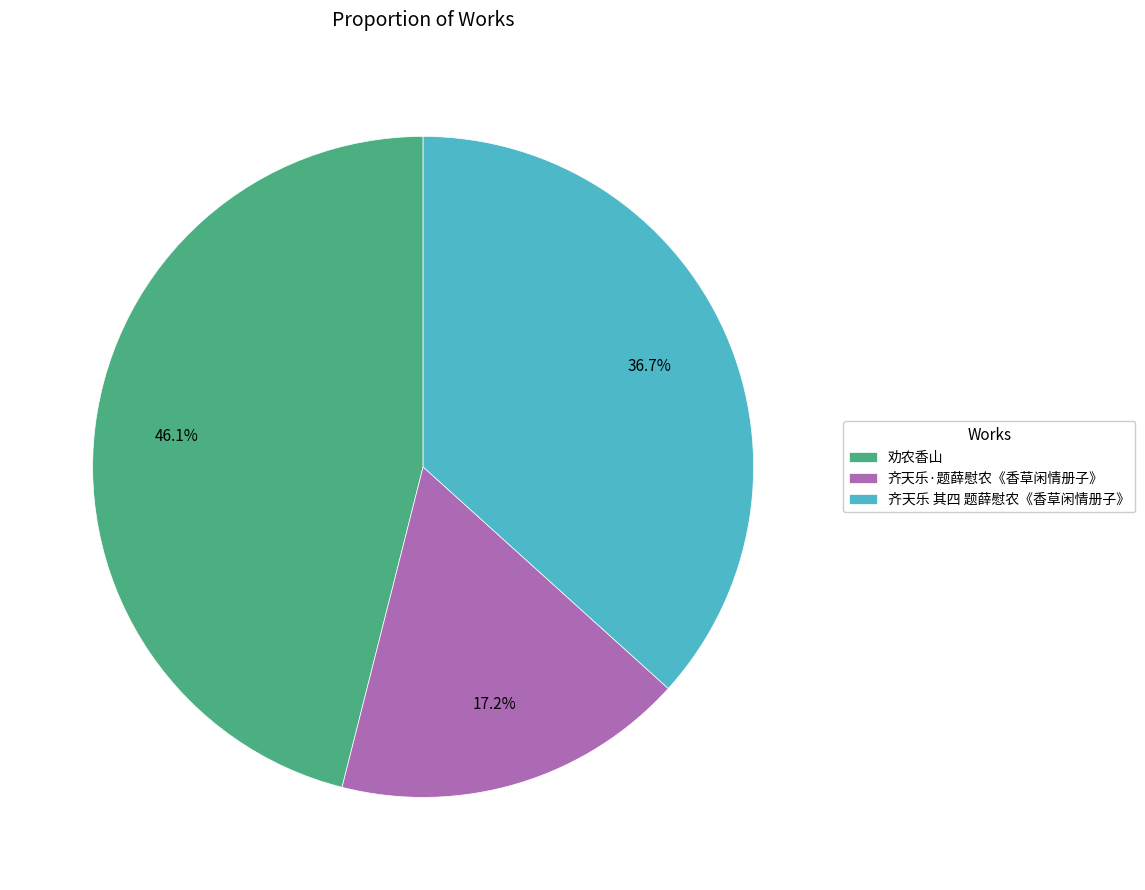

How many segments does this pie chart have?

3